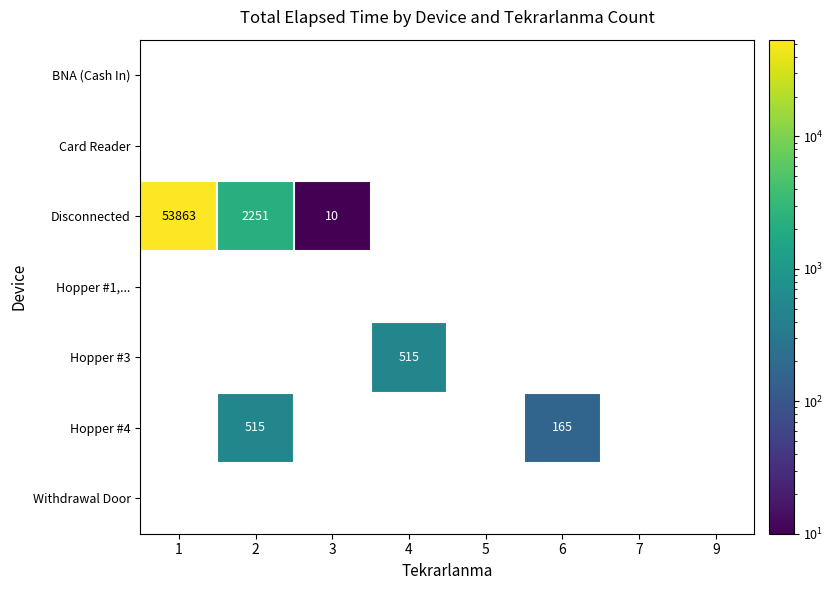

What is the difference between the second highest and second lowest values in the Disconnected series?

2251